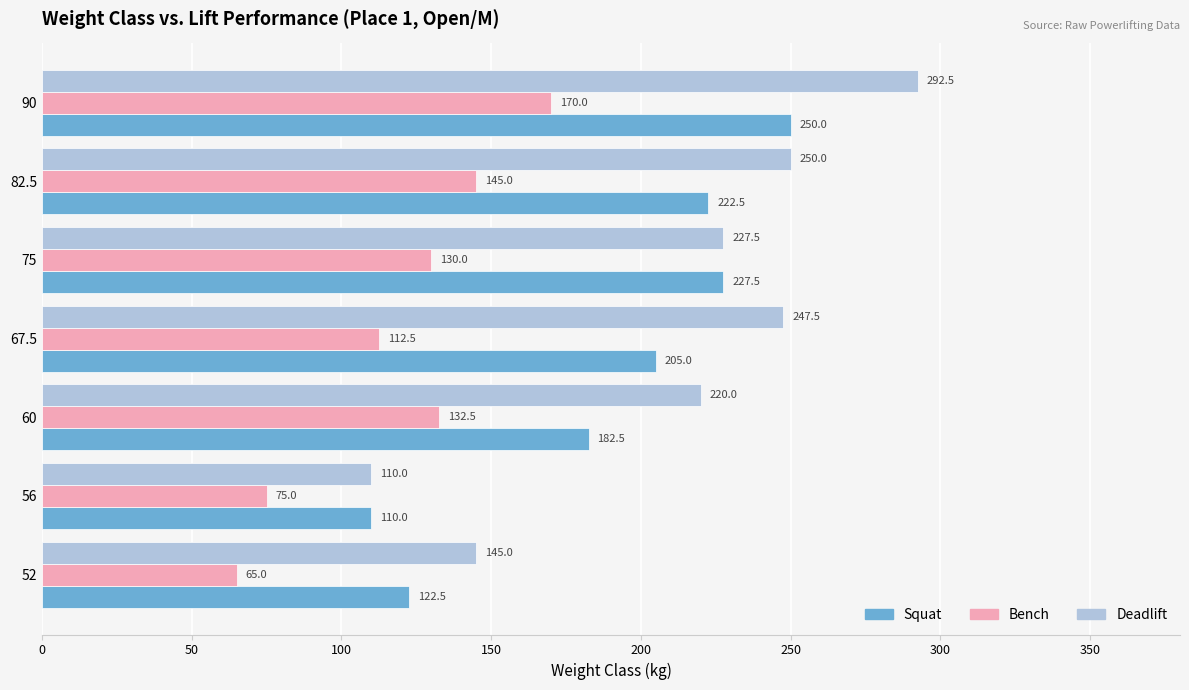

List the series in order of their overall mean, highest first.

Deadlift, Squat, Bench